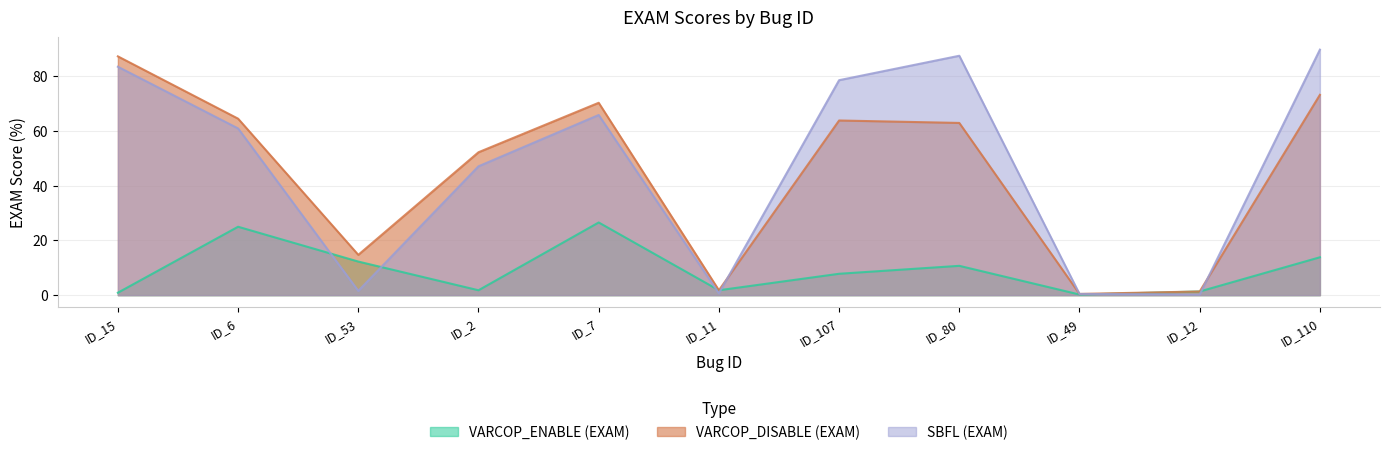

Between ID_11 and ID_80, which series saw the biggest shift?

SBFL (EXAM)